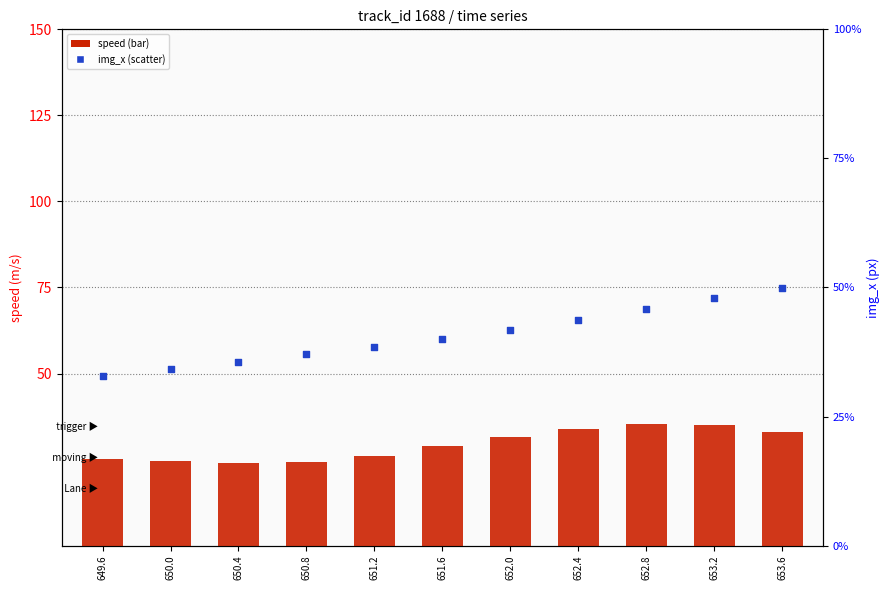

Is the value of speed at 650.4 greater than the value of img_x at 650.4?

No